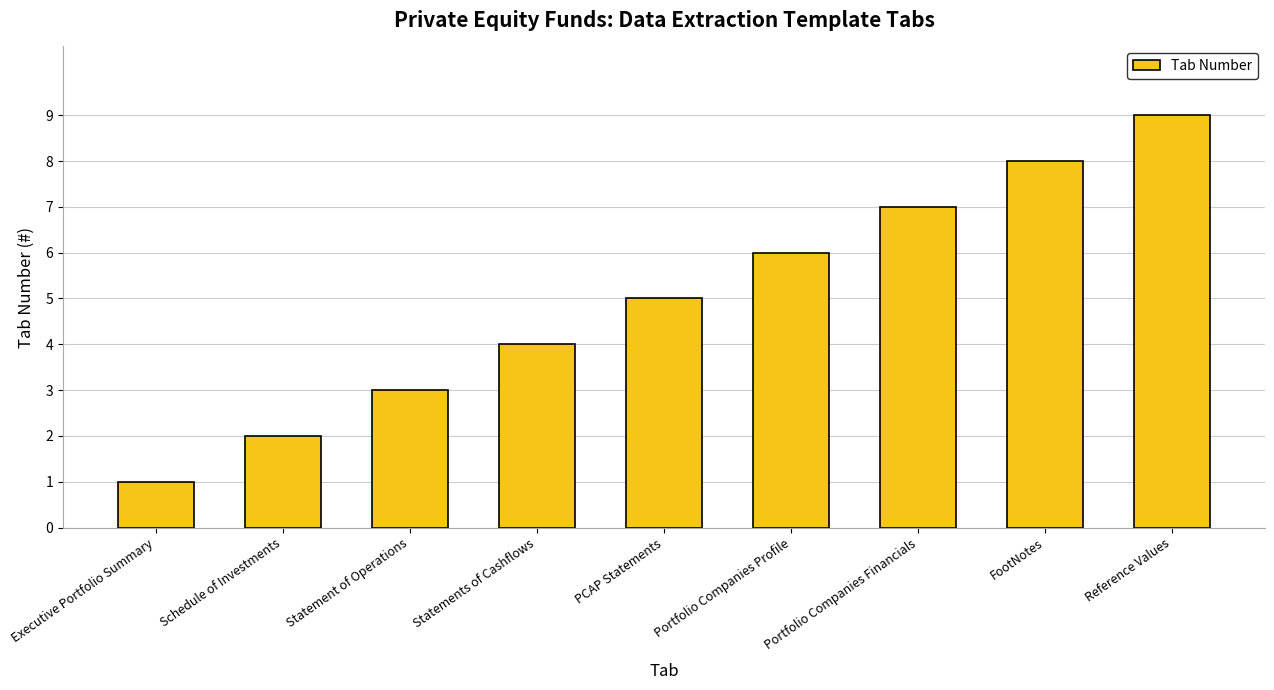

How many values are below 5?

4